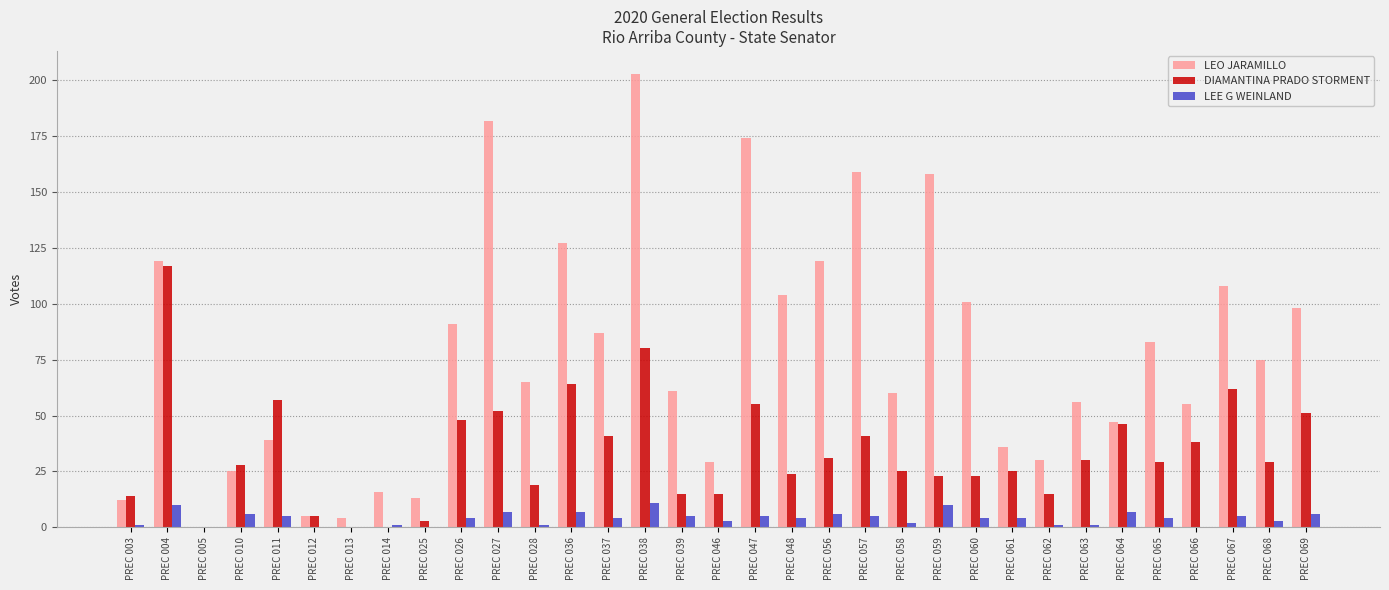

At which label is DIAMANTINA PRADO STORMENT closest to 58?

PREC 011